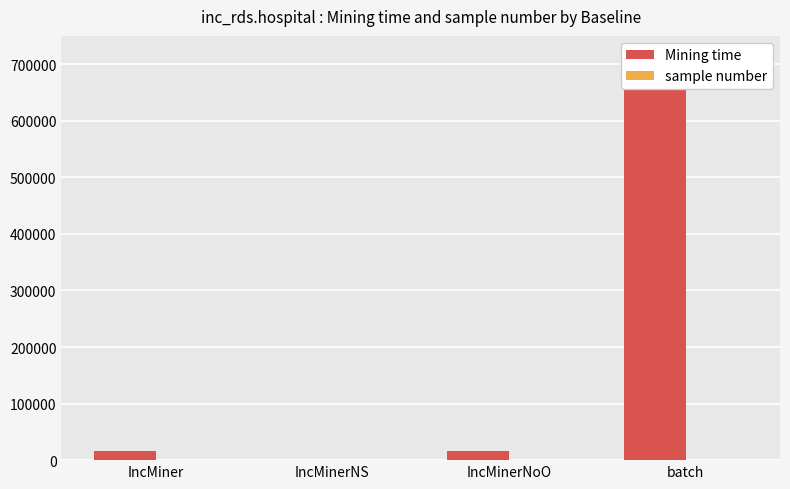

Does the chart contain stacked bars?

No